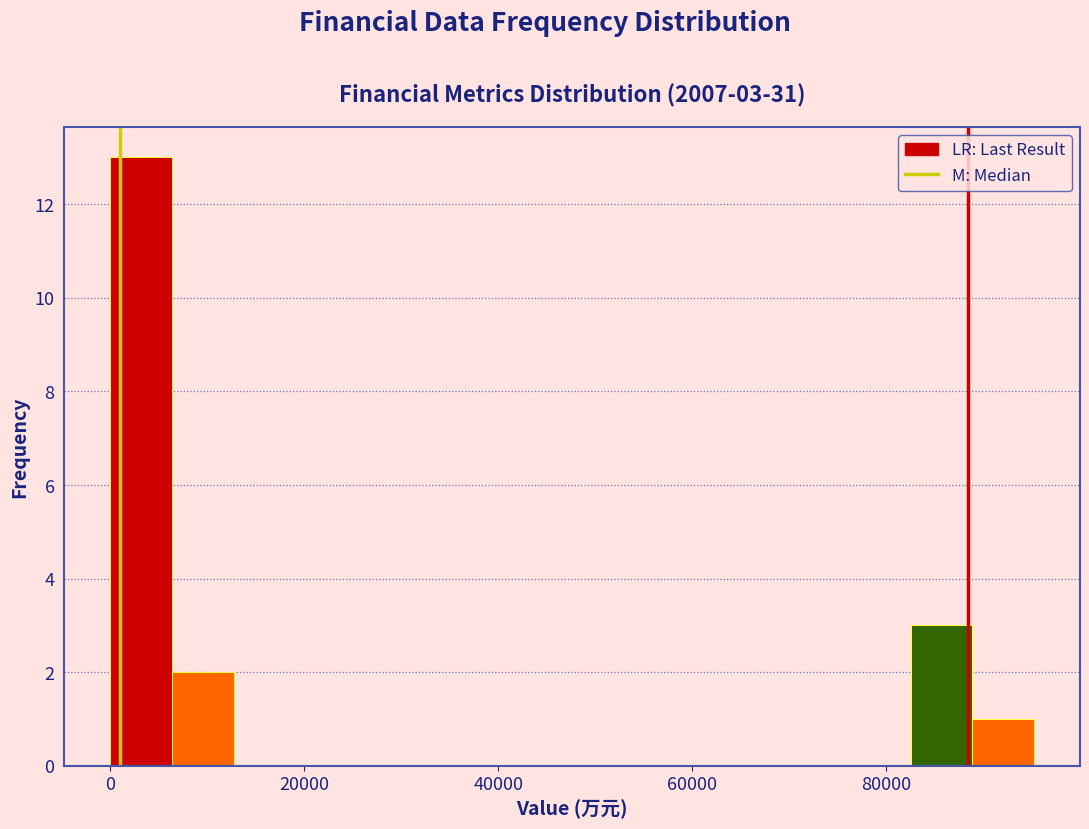

Read against the x-axis, roughly where is the centre of the tallest bar?

4000